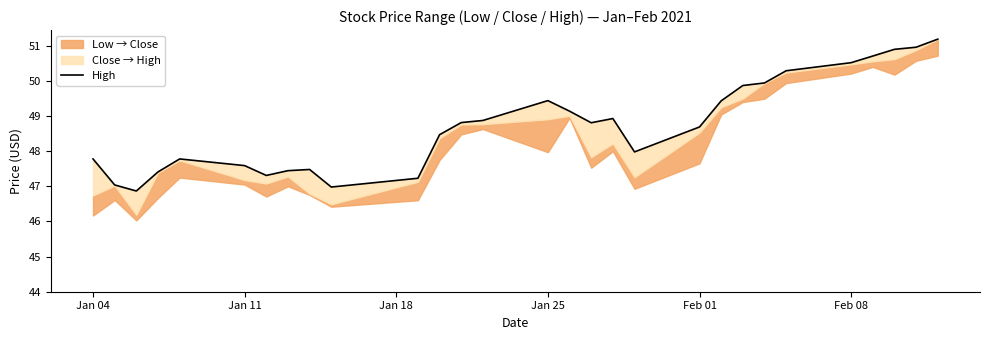

How many values are below 48?

12